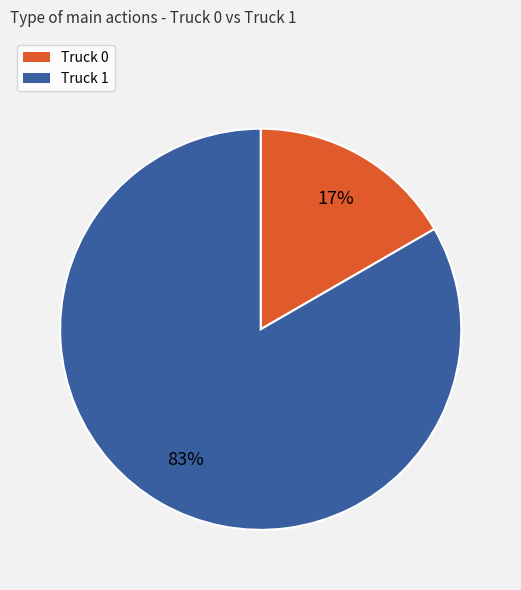

What is the smallest slice in the pie chart?

Truck 0